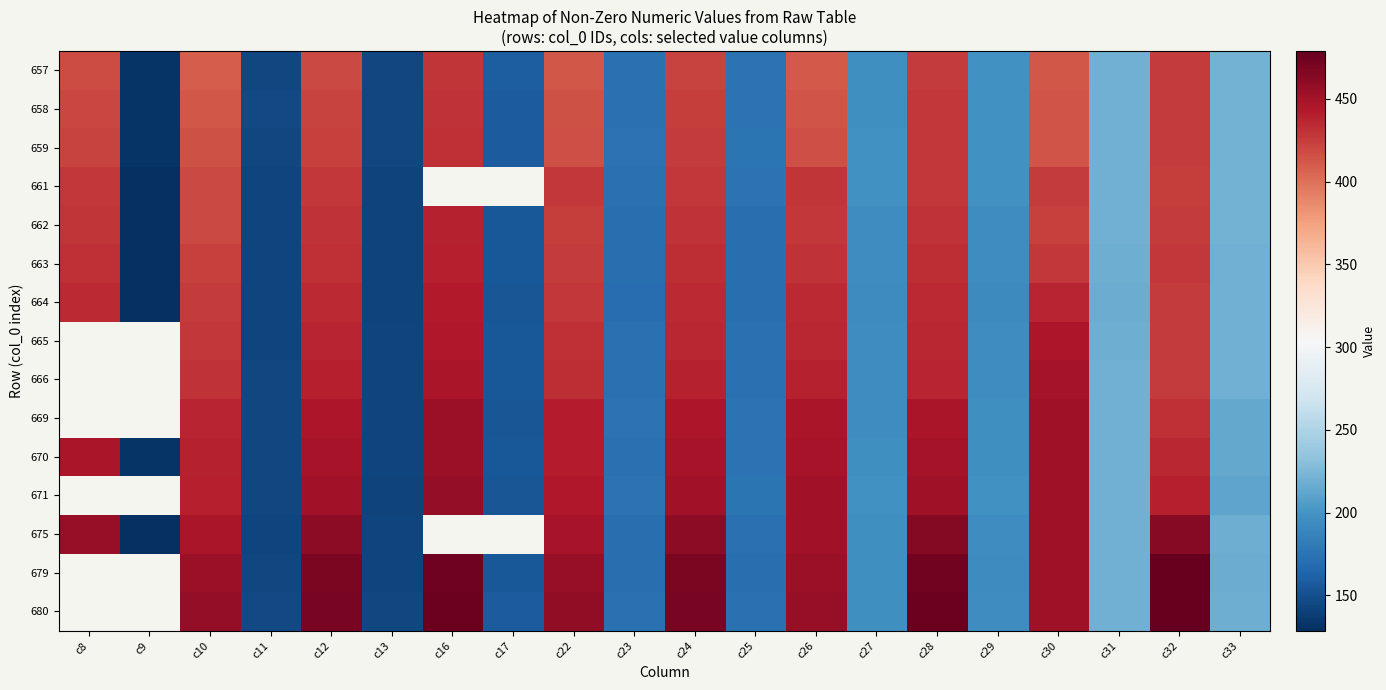

What is the smallest value displayed?

128.6